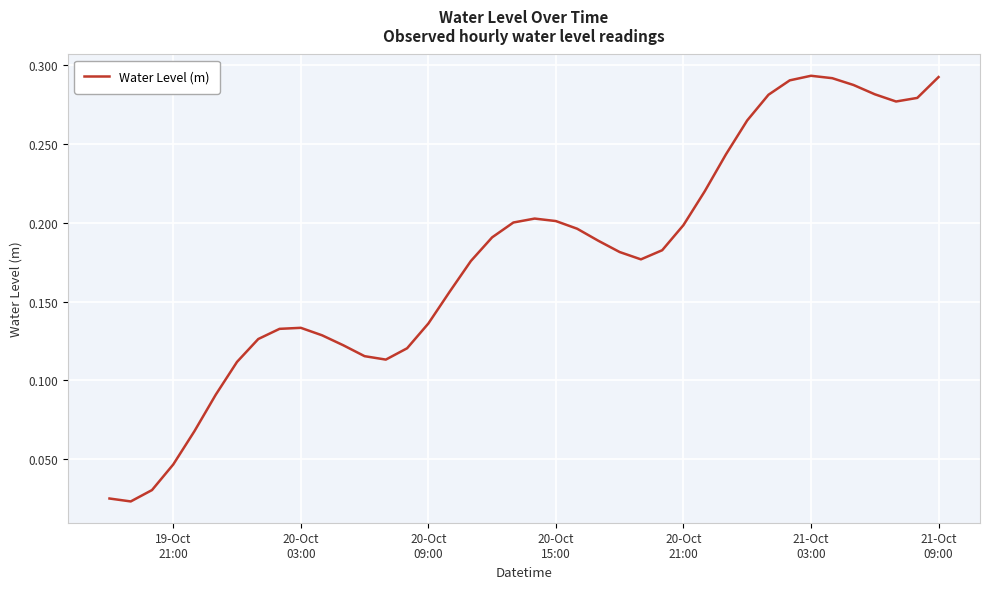

Reading left to right, what are all the values shown in this chart?

0.0	0.0	0.0	0.0	0.1	0.1	0.1	0.1	0.1	0.1	0.1	0.1	0.1	0.1	0.1	0.1	0.2	0.2	0.2	0.2	0.2	0.2	0.2	0.2	0.2	0.2	0.2	0.2	0.2	0.2	0.3	0.3	0.3	0.3	0.3	0.3	0.3	0.3	0.3	0.3